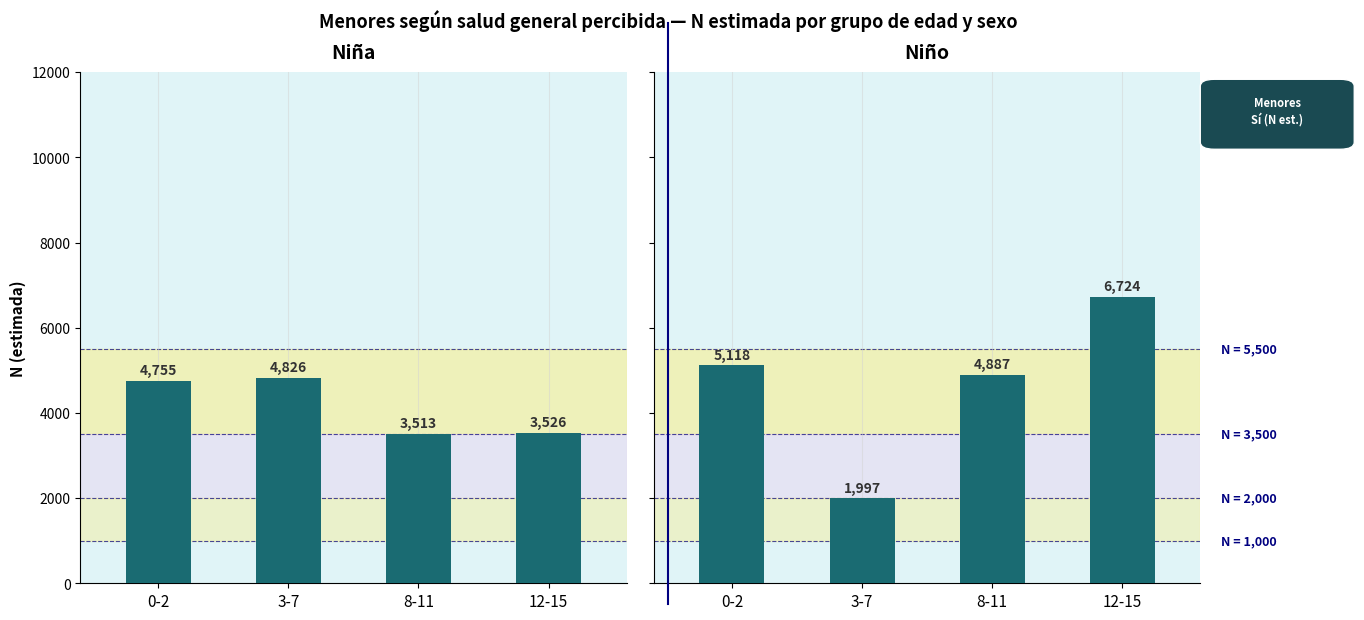

What is the minimum value for Niña (N estimada)?

3513